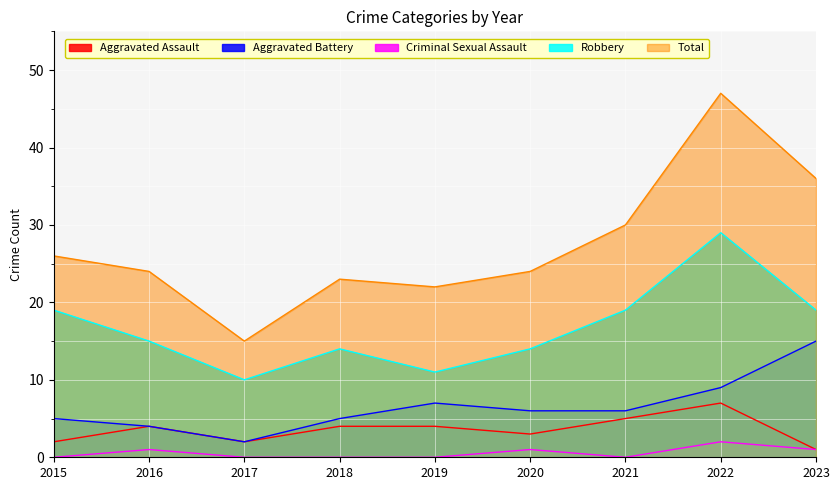

Reading left to right, what are all the values shown in this chart?

Aggravated Assault: 2	4	2	4	4	3	5	7	1
Aggravated Battery: 5	4	2	5	7	6	6	9	15
Criminal Sexual Assault: 0	1	0	0	0	1	0	2	1
Robbery: 19	15	10	14	11	14	19	29	19
Total: 26	24	15	23	22	24	30	47	36